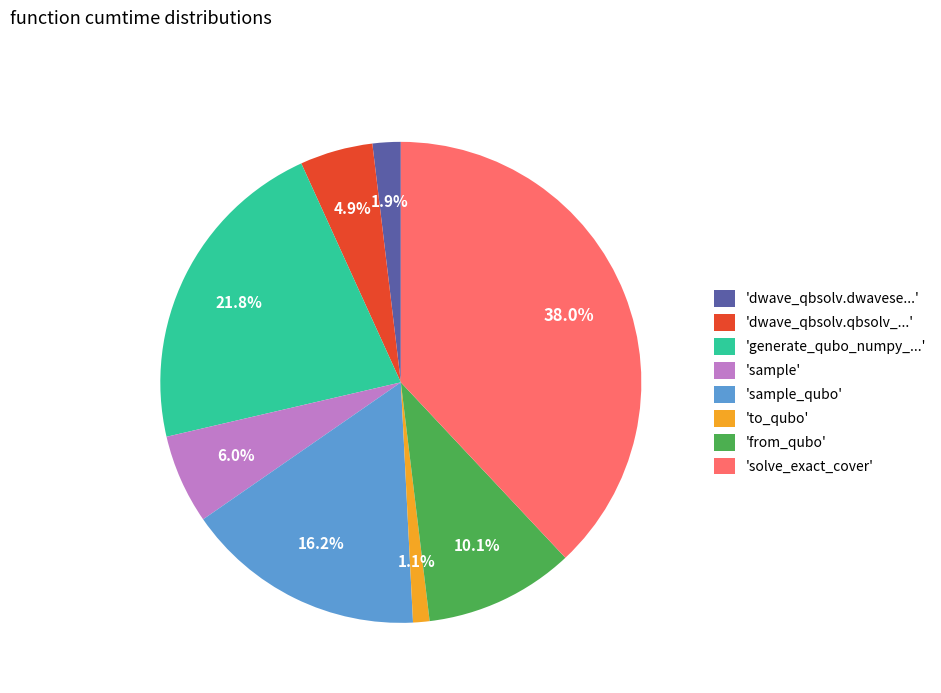

Rank the categories by value from lowest to highest.

'to_qubo', 'dwave_qbsolv.dwavese...', 'dwave_qbsolv.qbsolv_...', 'sample', 'from_qubo', 'sample_qubo', 'generate_qubo_numpy_...', 'solve_exact_cover'